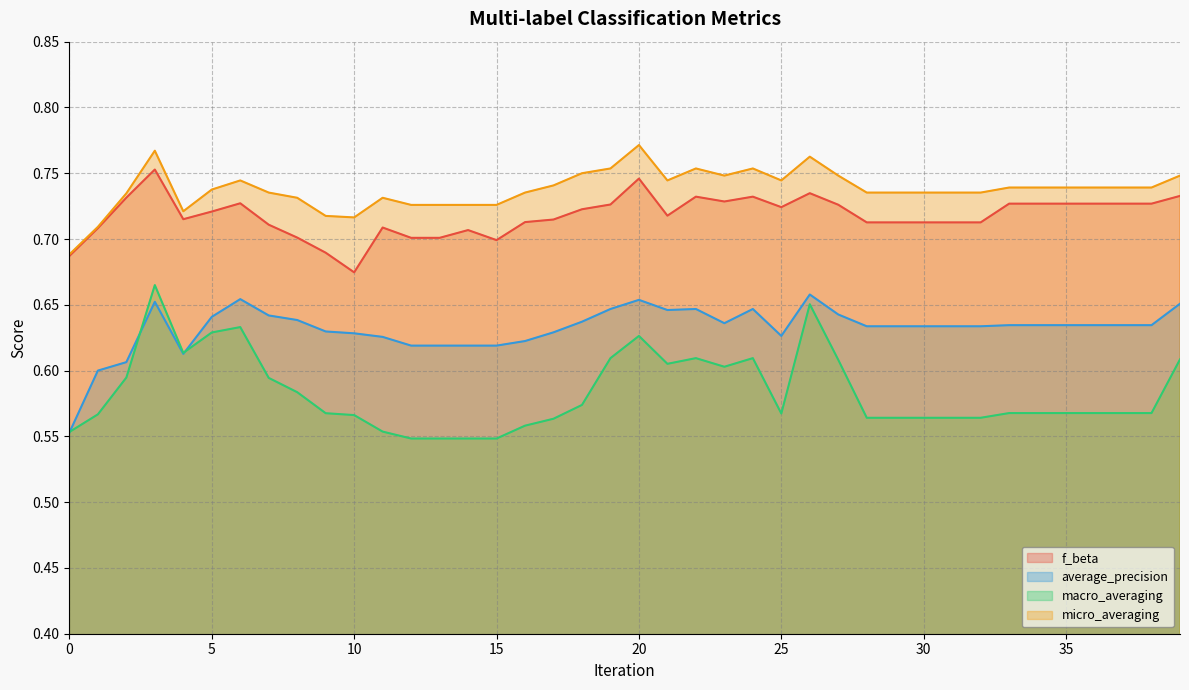

What value does the micro_averaging series have at 9?

0.7